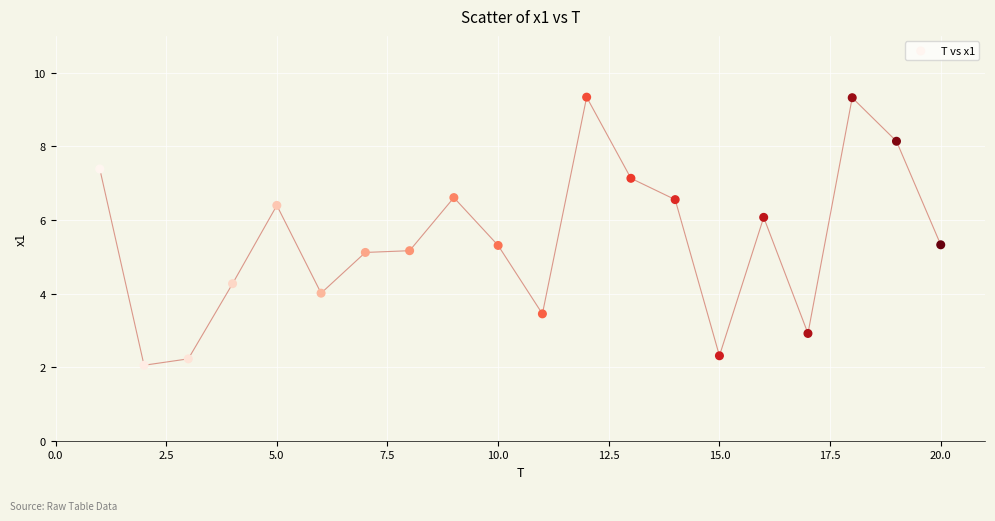

List the coordinates of all points as (X, Y) pairs, reading left to right.

(1.0, 7.4)  (2.0, 2.1)  (3.0, 2.2)  (4.0, 4.3)  (5.0, 6.4)  (6.0, 4.0)  (7.0, 5.1)  (8.0, 5.2)  (9.0, 6.6)  (10.0, 5.3)  (11.0, 3.4)  (12.0, 9.3)  (13.0, 7.1)  (14.0, 6.6)  (15.0, 2.3)  (16.0, 6.1)  (17.0, 2.9)  (18.0, 9.3)  (19.0, 8.1)  (20.0, 5.3)